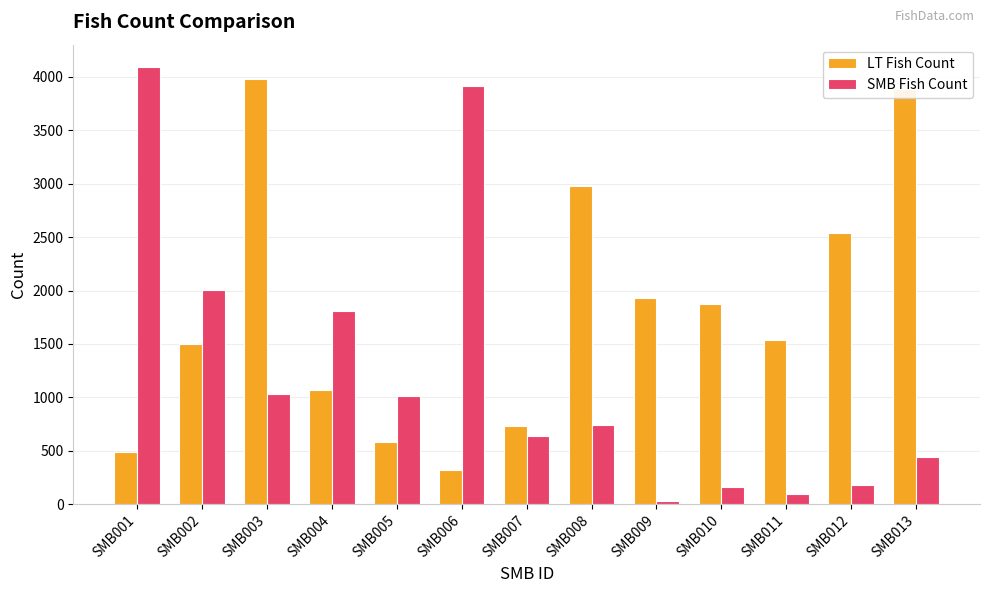

Reading right to left, what are all the values shown in this chart?

LT Fish Count: 3886	2540	1534	1878	1932	2977	729	320	585	1066	3983	1502	485
SMB Fish Count: 440	183	95	159	31	739	636	3912	1014	1804	1034	2004	4097